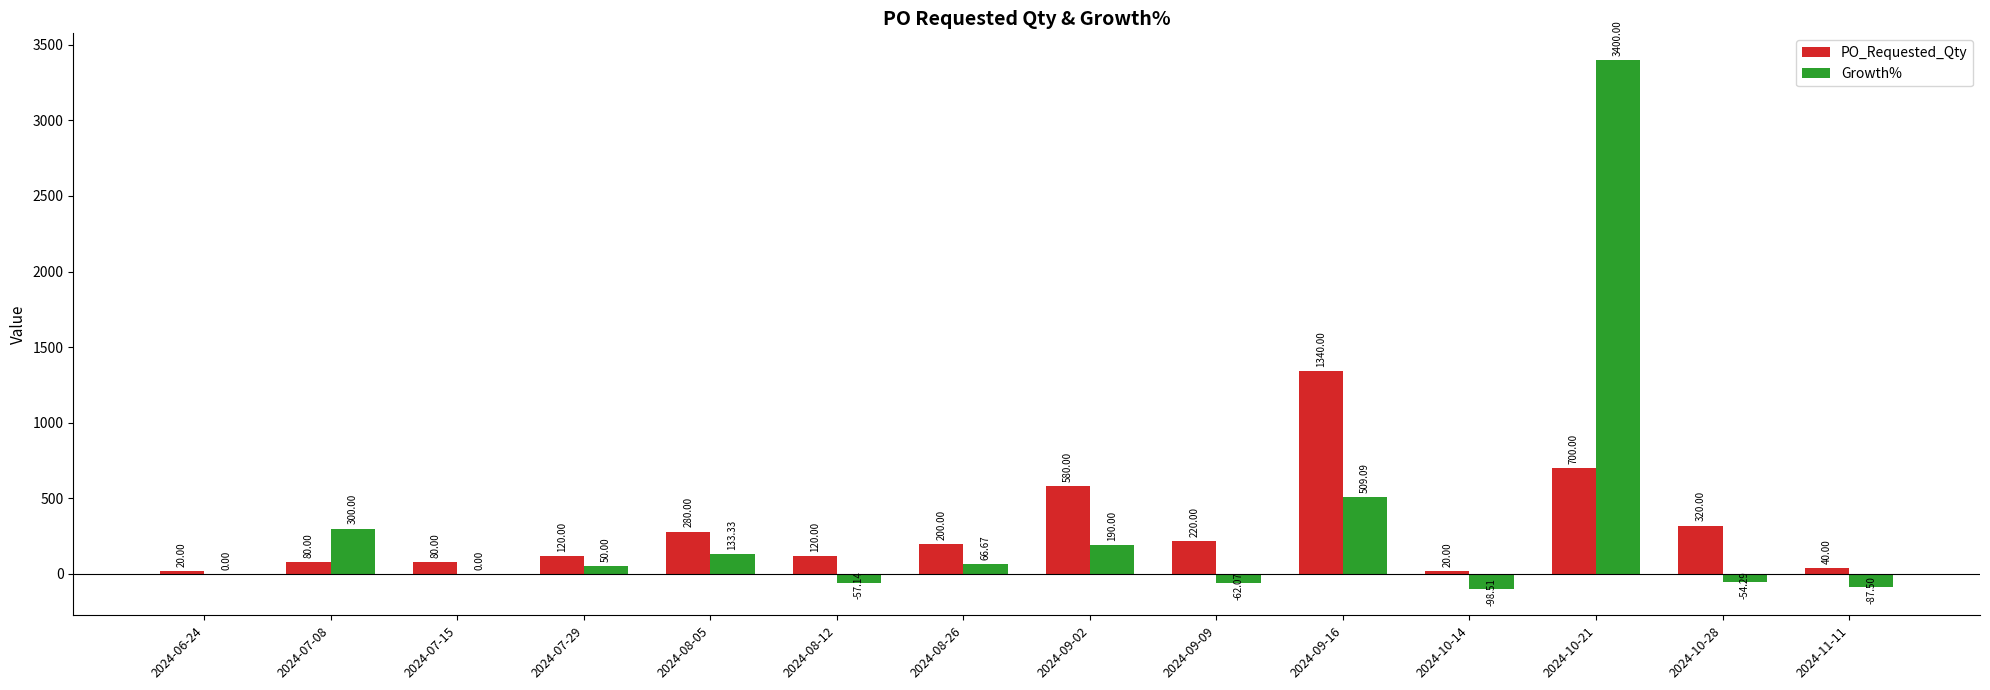

The value of Growth% at 2024-07-15 is -1808.8. True or false?

False